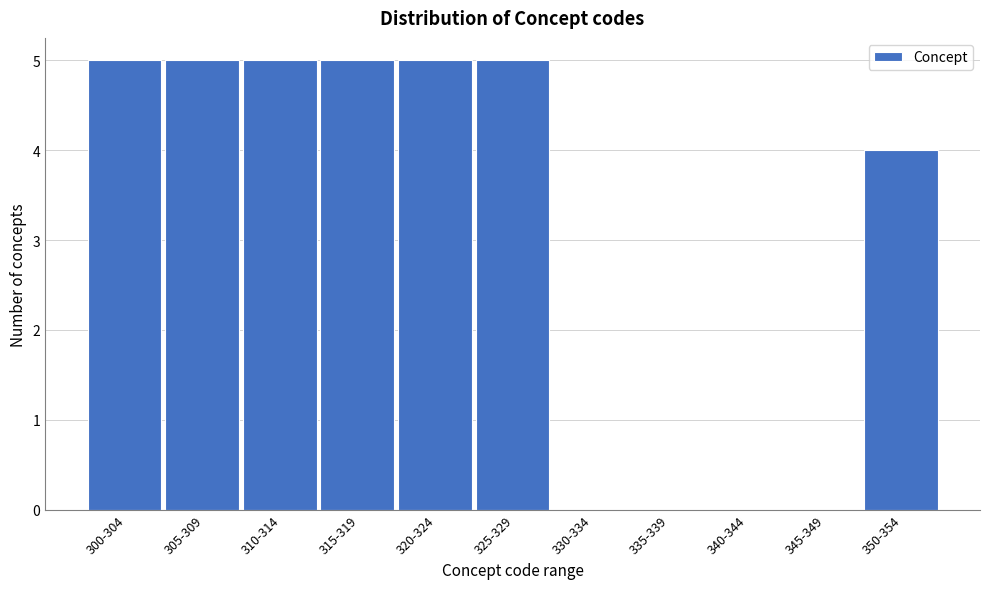

Reading left to right, list all the values displayed in this chart.

300-304=5	305-309=5	310-314=5	315-319=5	320-324=5	325-329=5	330-334=0	335-339=0	340-344=0	345-349=0	350-354=4